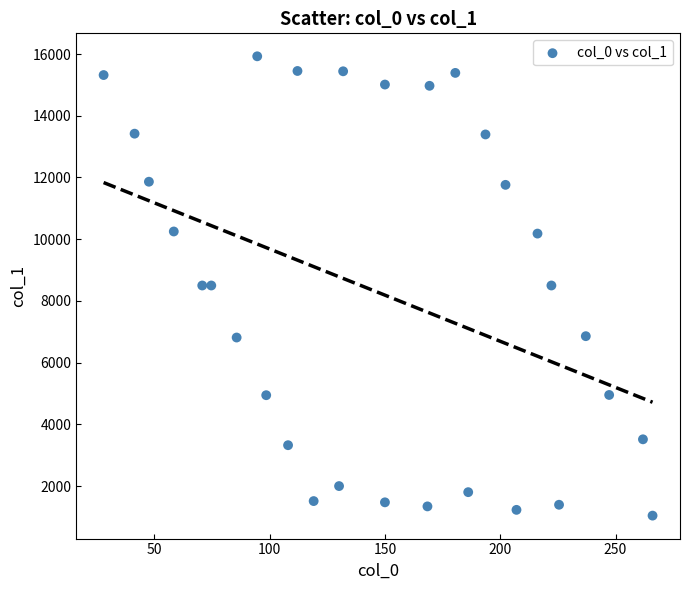

What is the range of Y values (max minus min)?

14884.0